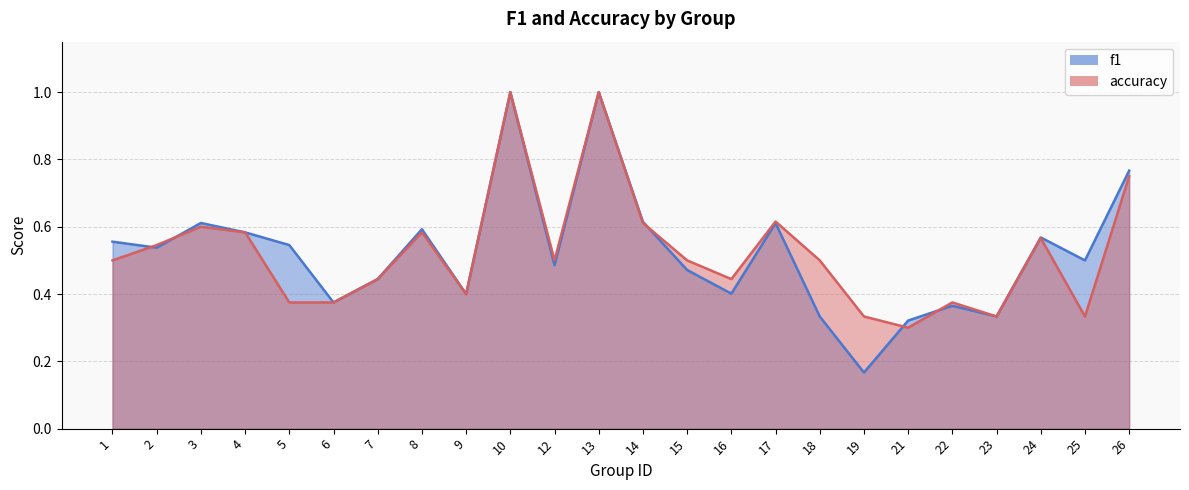

What are all the series names shown in the legend?

f1, accuracy